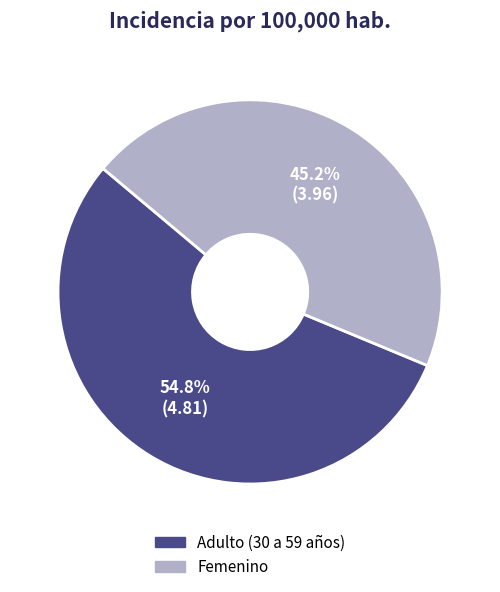

Combined, do Femenino and Adulto (30 a 59 años) account for over 50%?

Yes